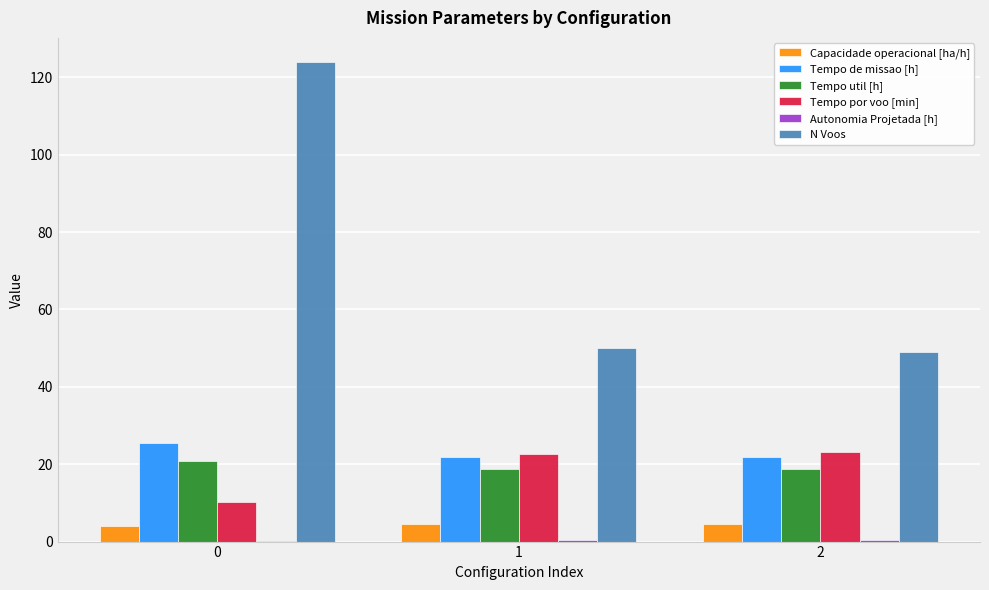

Which series has the largest total across all categories?

N Voos